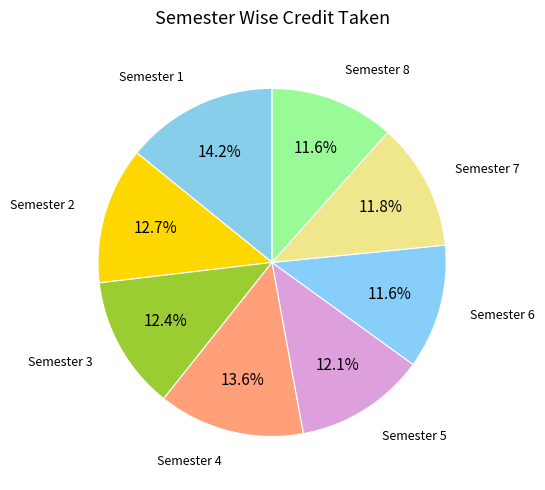

What percentage is the Semester 8 slice, to the nearest percent?

12%